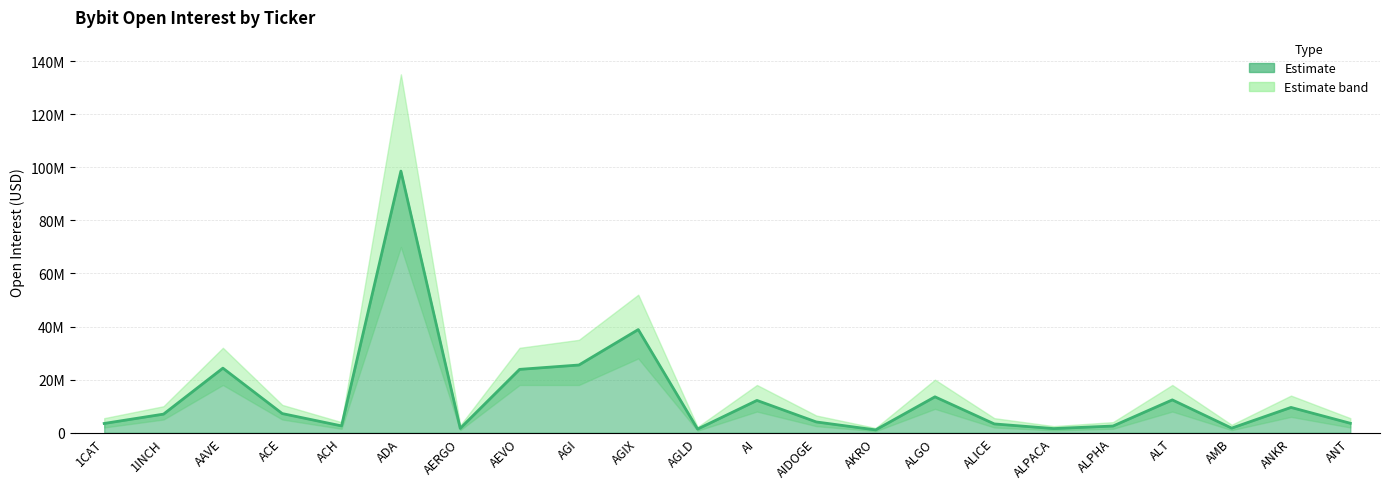

What is the change in value from AKRO to ALICE?

+2252437